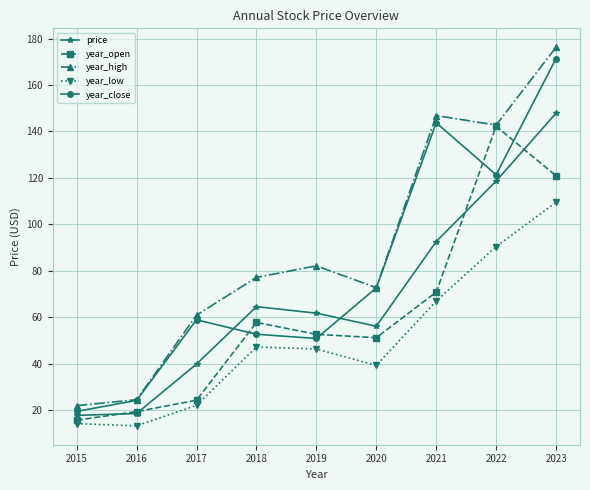

At which label is year_close closest to 95?

2020